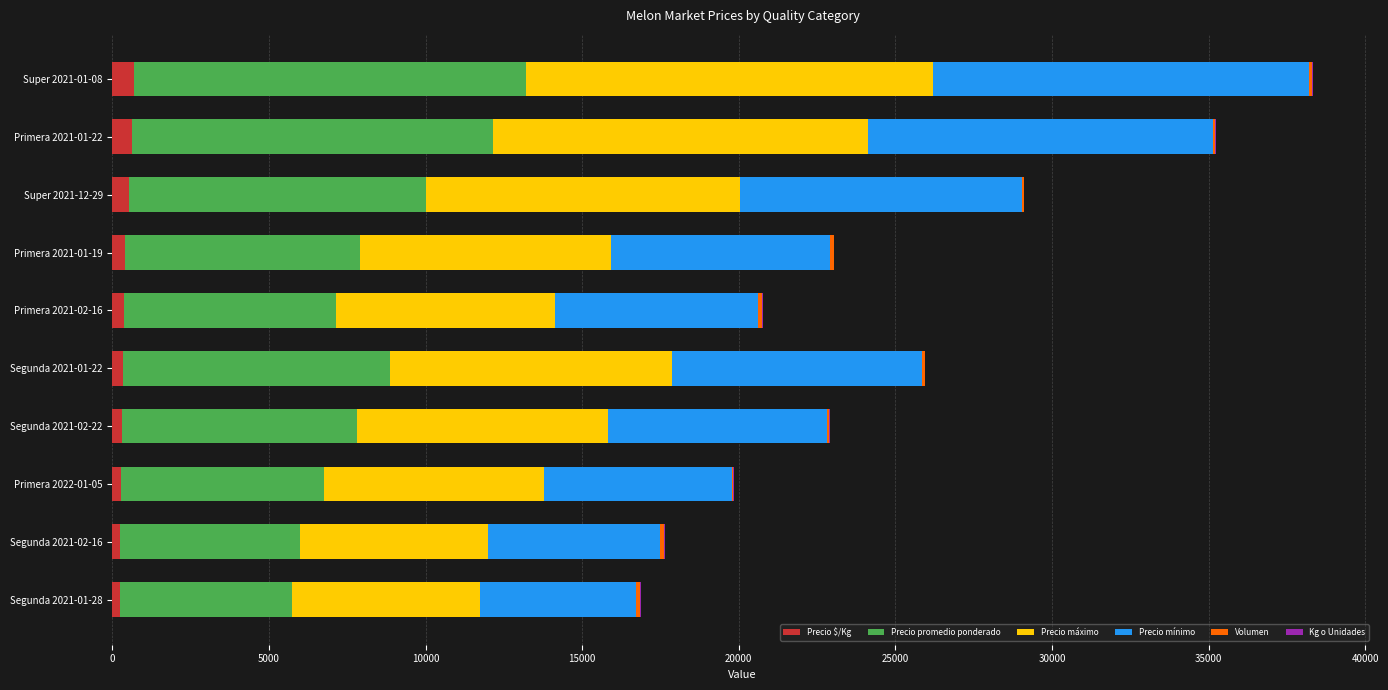

How many data points does each series have?

10